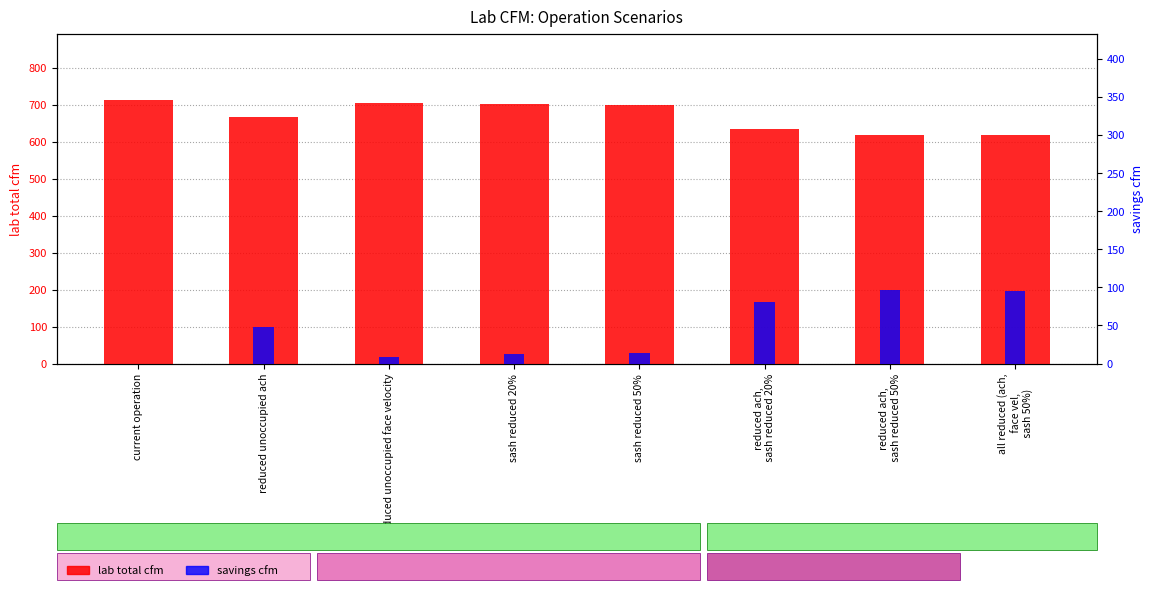

Rank the series at reduced ach,
 sash reduced 20% from highest to lowest value.

lab total cfm, savings cfm